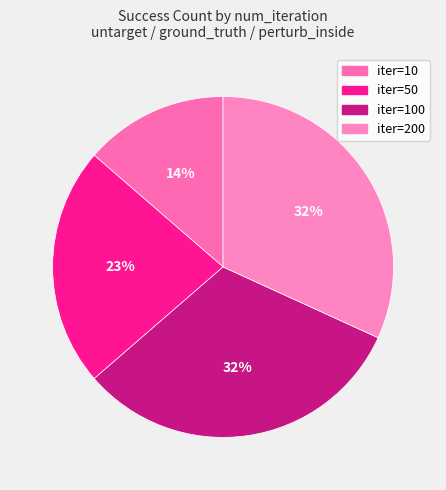

How many slices are in this pie chart?

4